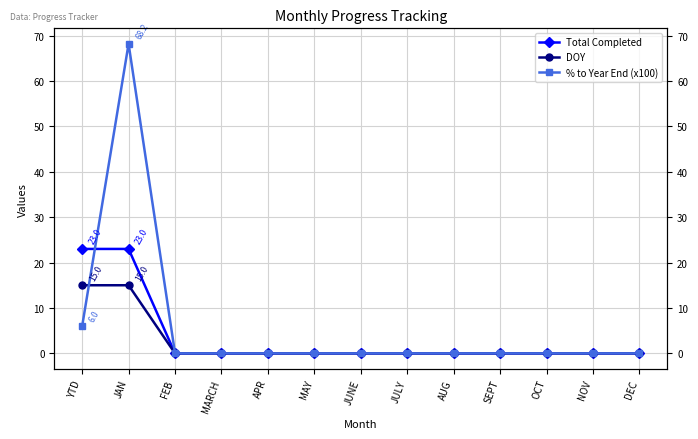

What are all the series names shown in the legend?

Total Completed, DOY, % to Year End (x100)